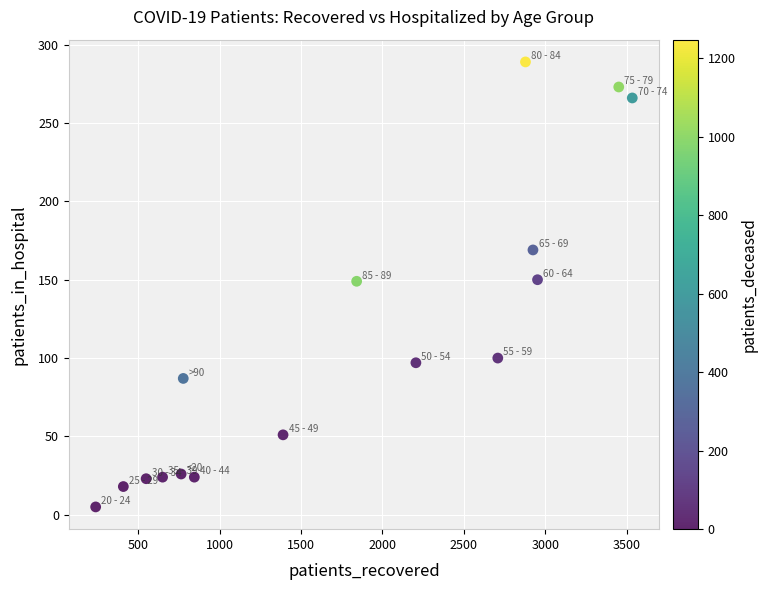

What is the range of X values (max minus min)?

3296